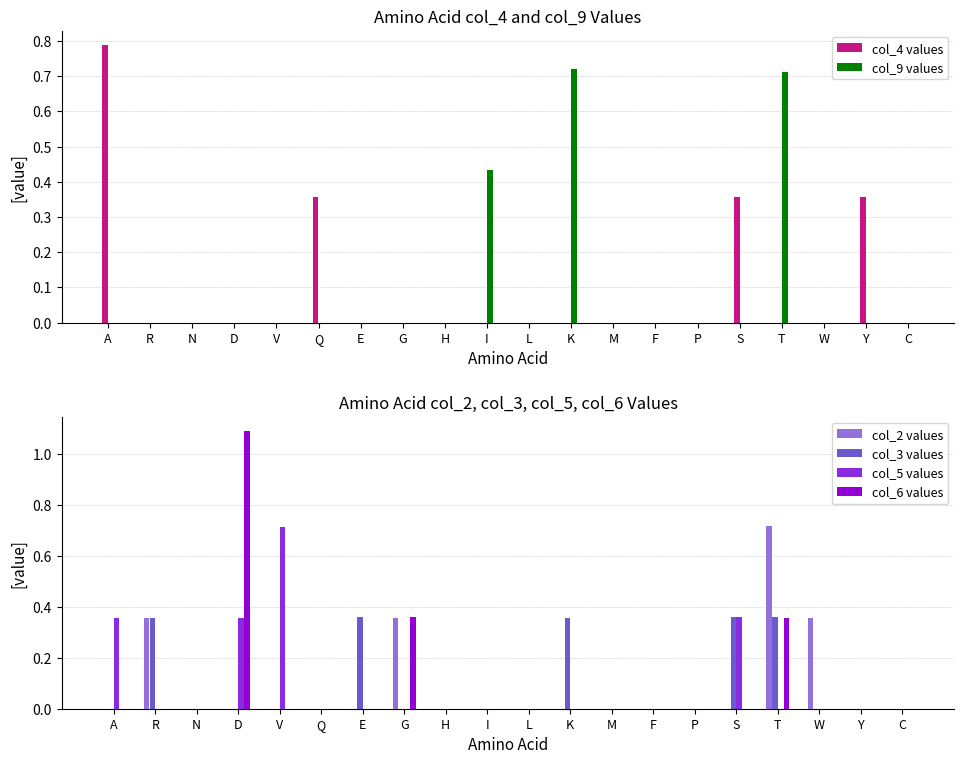

At which category is the sum across all series the highest?

T